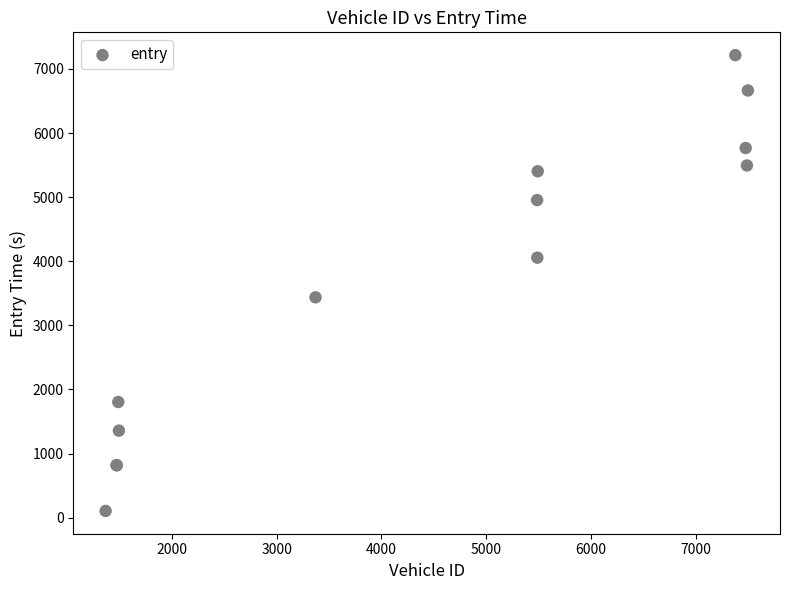

What Y value in the scatter plot is closest to 3659?

3437.0